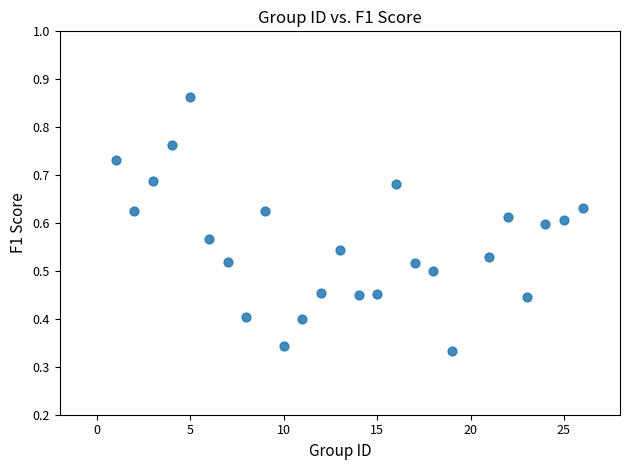

What is the range of X values (max minus min)?

25.0